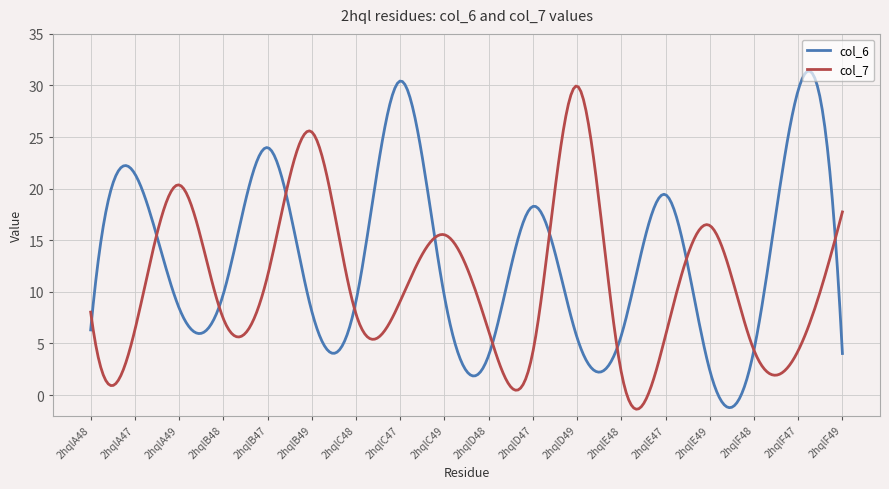

List the series in order of their overall mean, highest first.

col_6, col_7